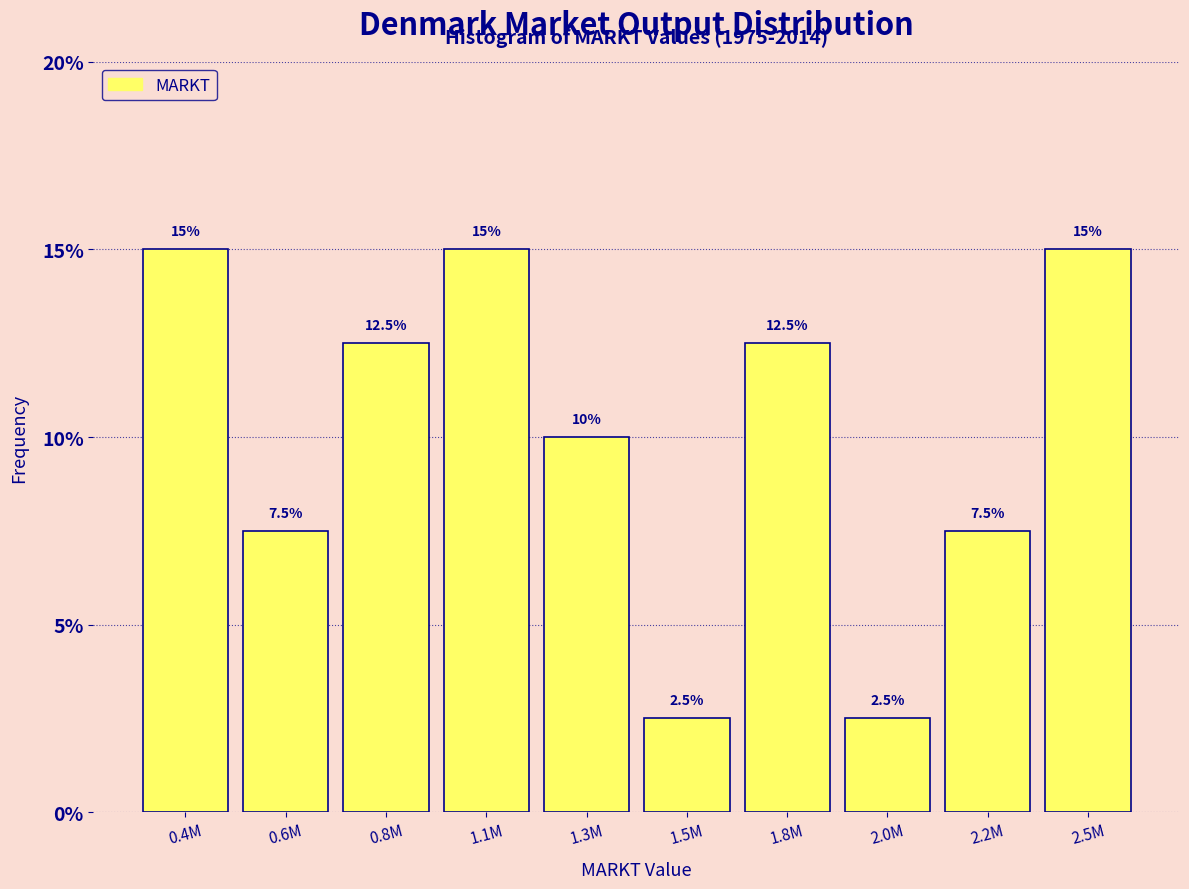

Reading left to right, what are all the values shown in this chart?

15.0	7.5	12.5	15.0	10.0	2.5	12.5	2.5	7.5	15.0